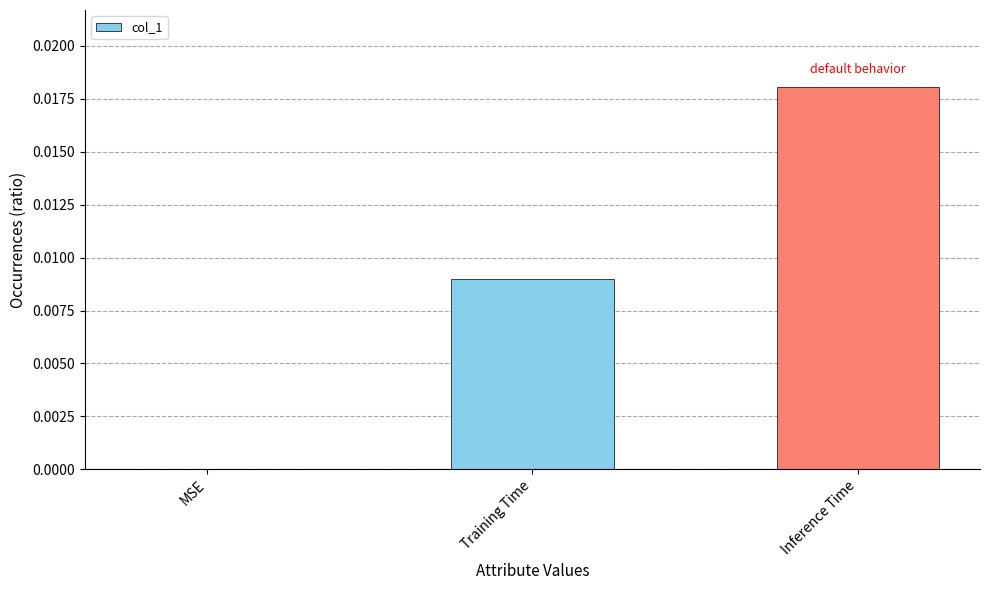

True or false: the data shows 0.0 at Training Time.

True